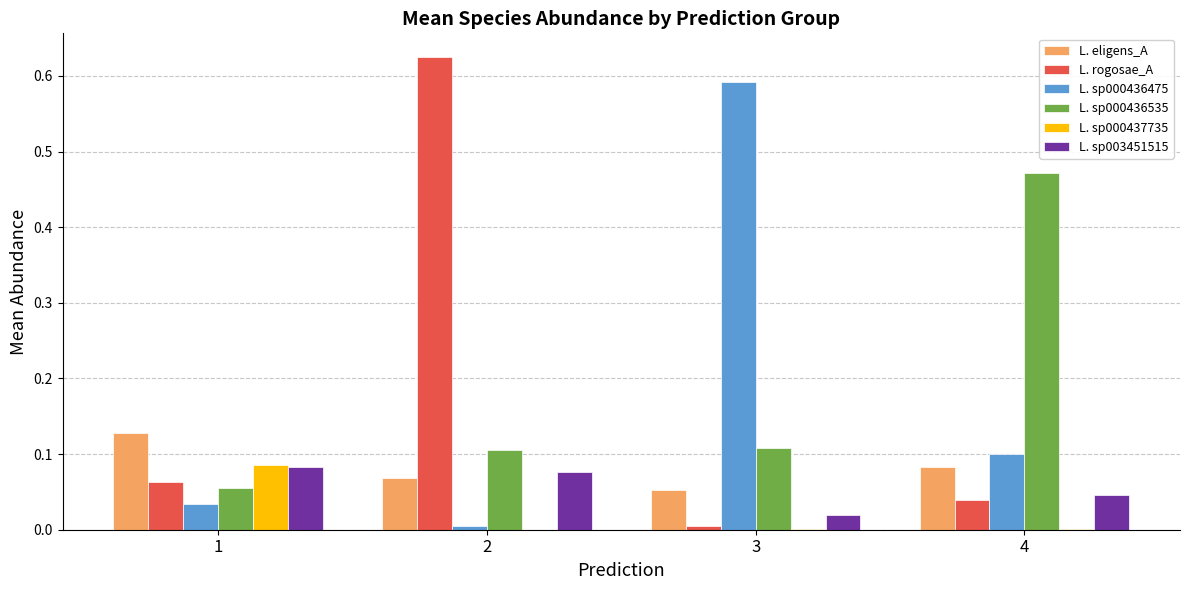

How many distinct data groups are displayed?

6